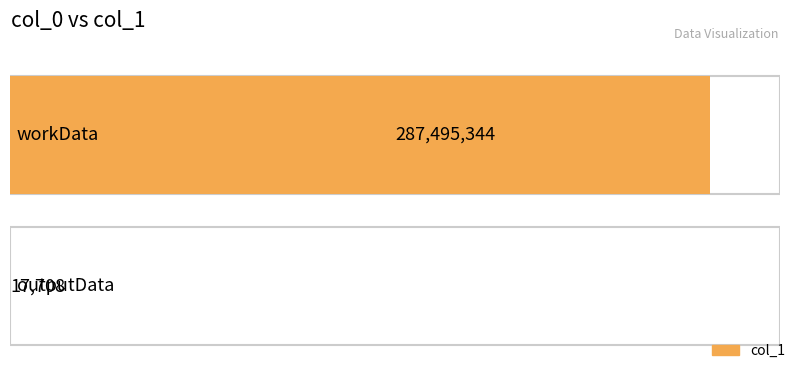

List the labels in order of value, smallest first.

outputData, workData